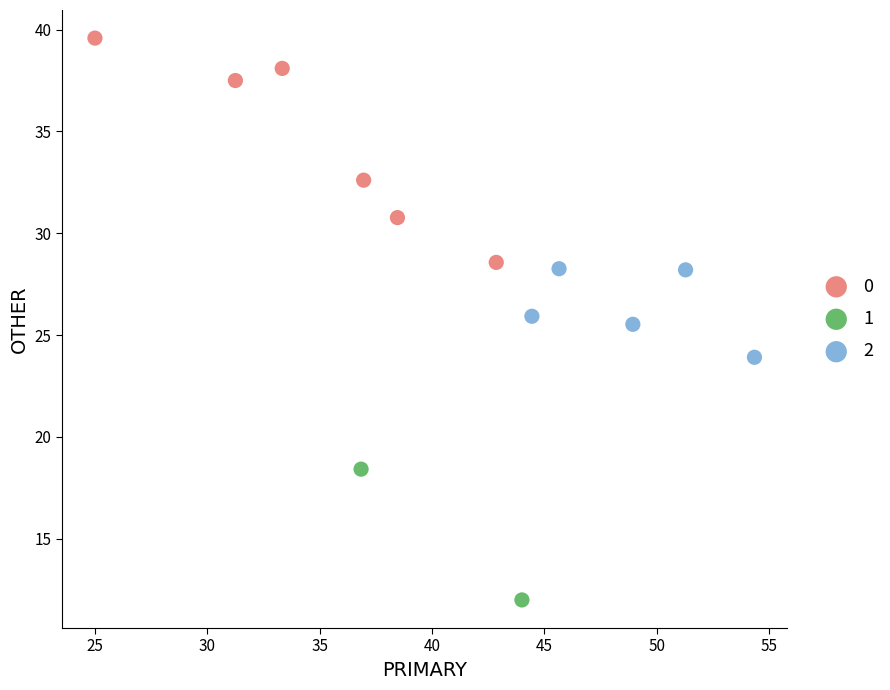

What are all the series names shown in the legend?

0, 1, 2